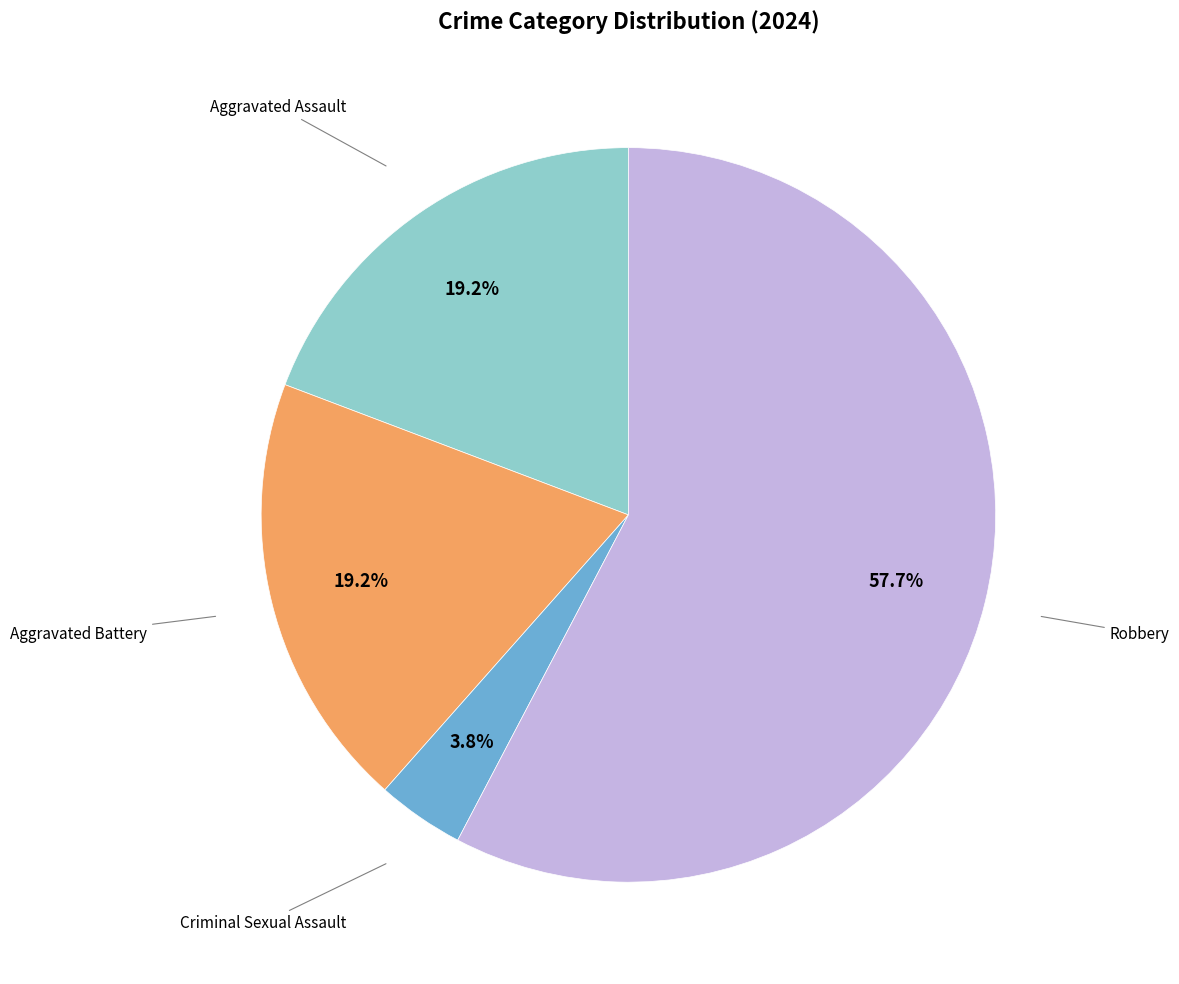

Is there any slice that represents more than half of the pie?

Yes